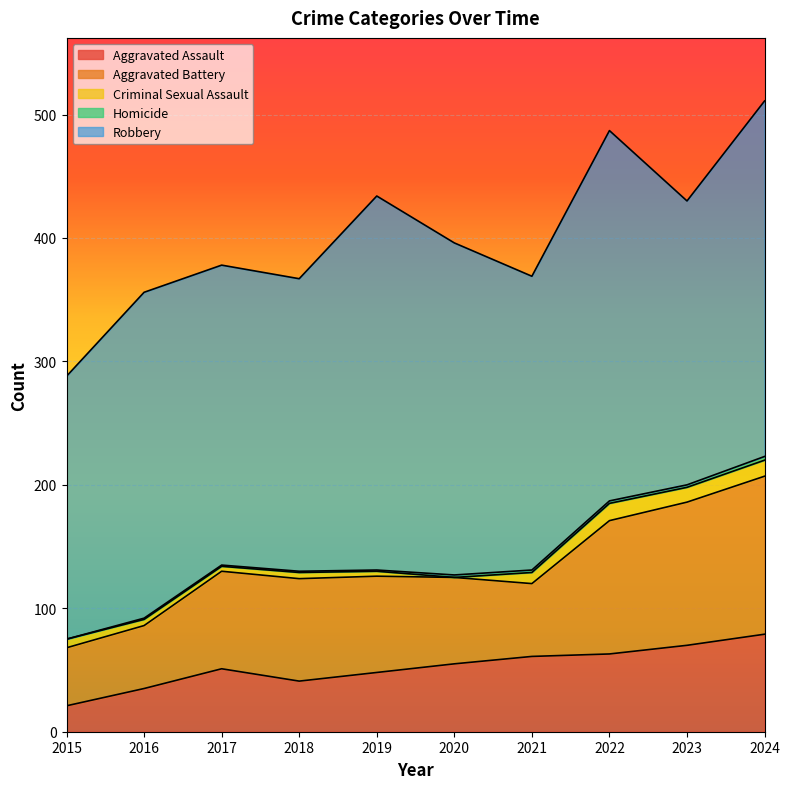

What is the value of the Aggravated Battery point at the 6th from the left?

70